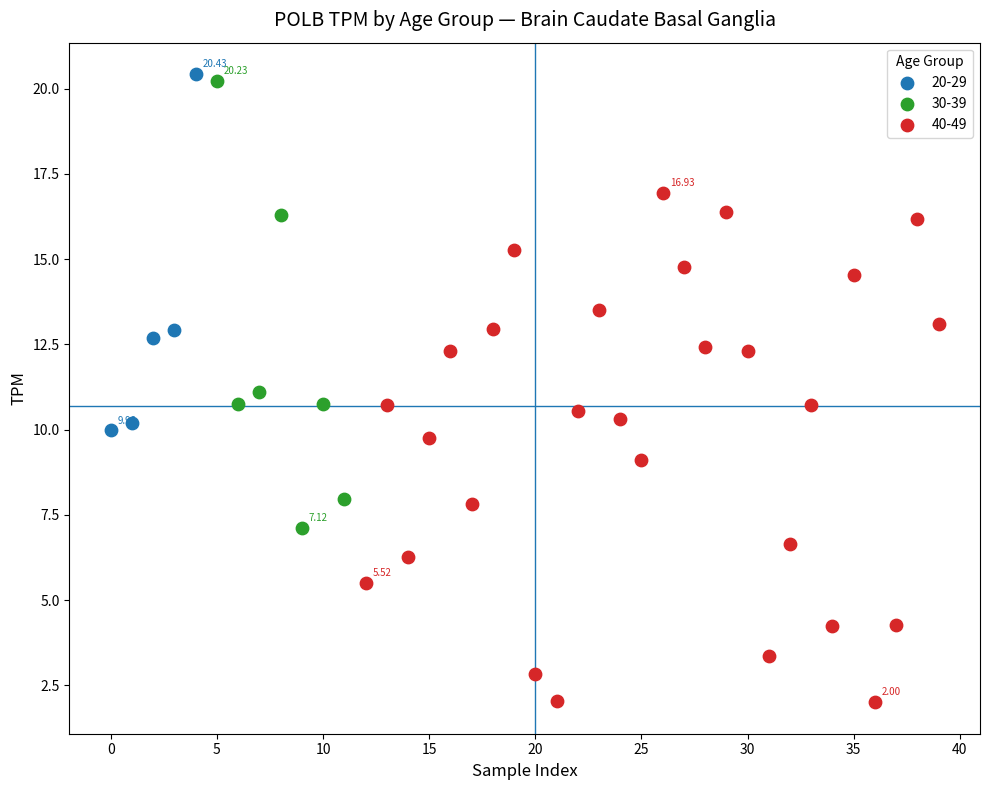

Which series reaches the minimum Y coordinate?

40-49